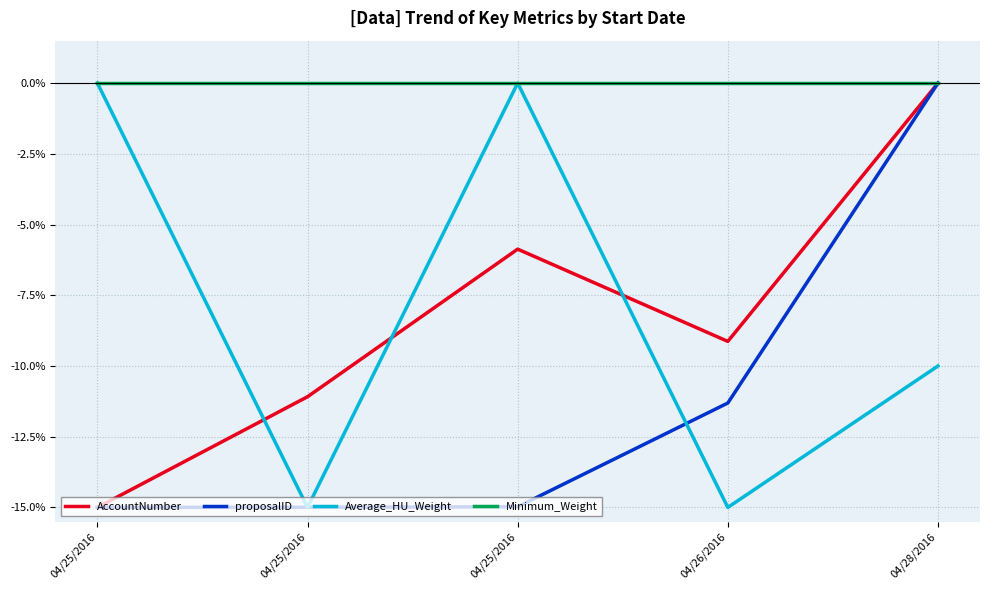

Rank the categories by proposalID value from lowest to highest.

04/25/2016, 04/25/2016, 04/25/2016, 04/26/2016, 04/28/2016